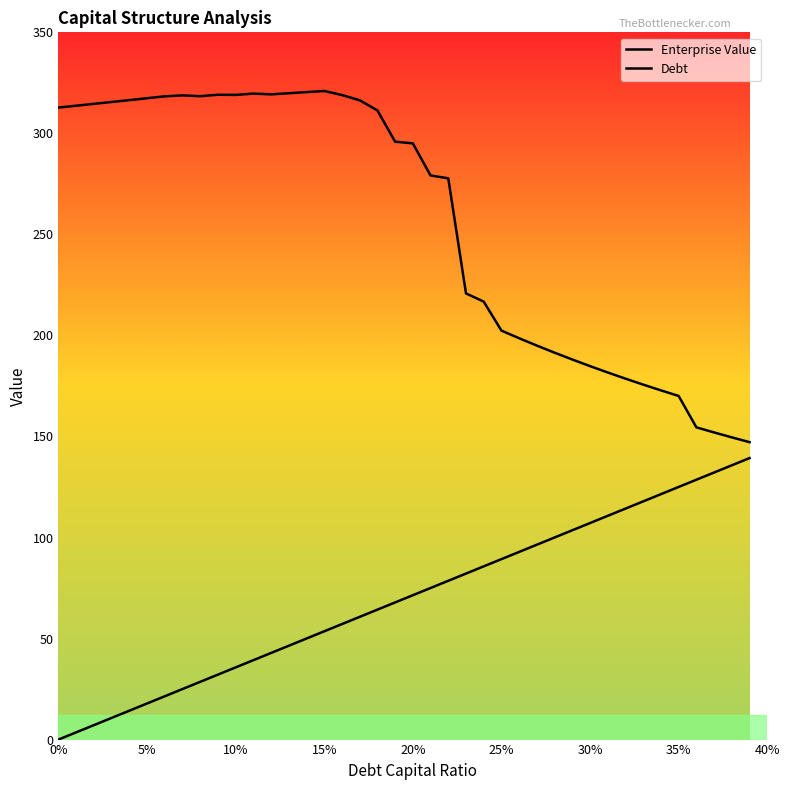

In Enterprise Value, how many points are higher than both neighbors (excluding endpoints)?

4